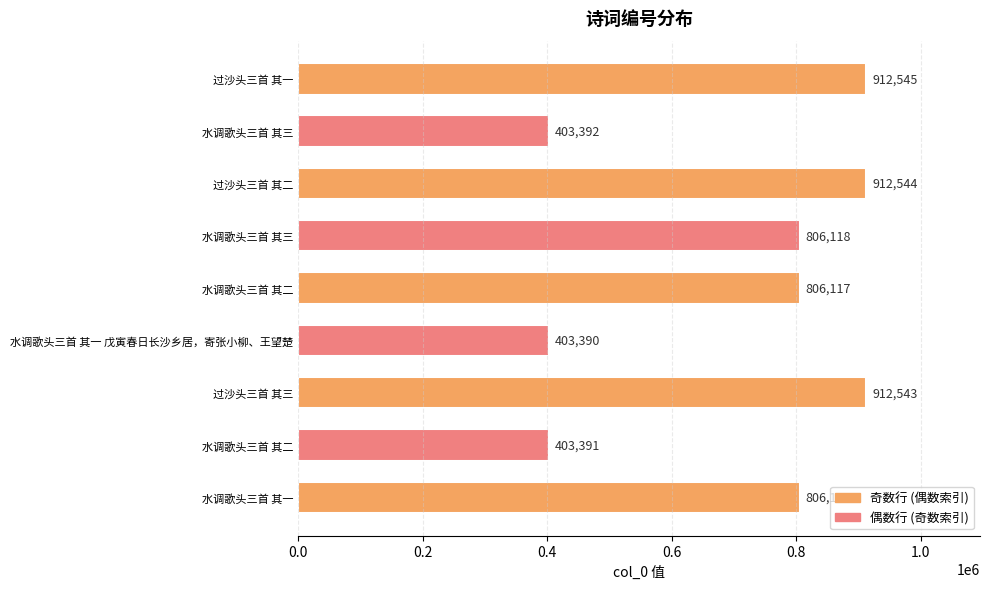

How many values are below 806117?

4